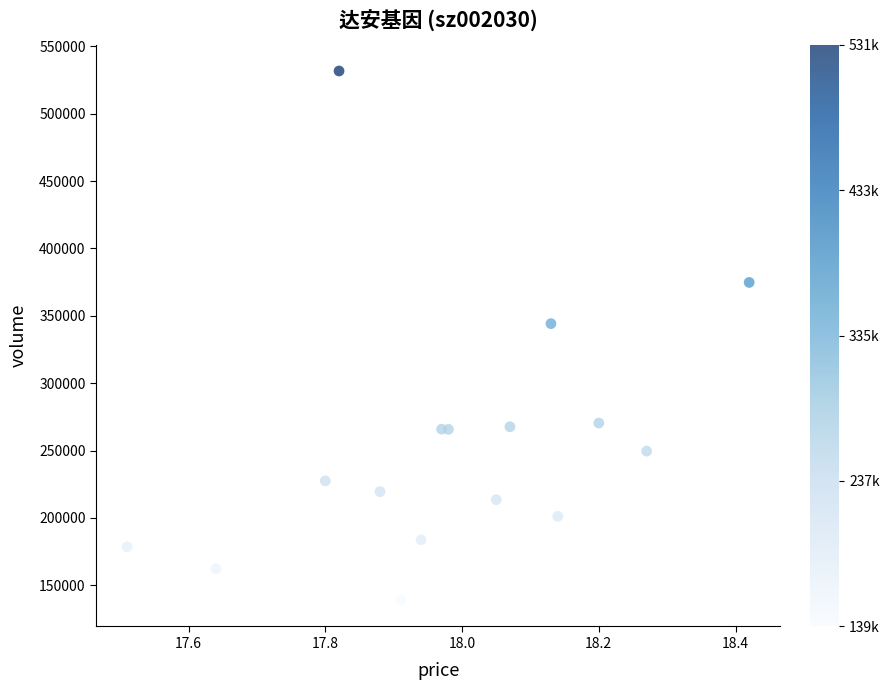

What Y value in the scatter plot is closest to 335342?

344156